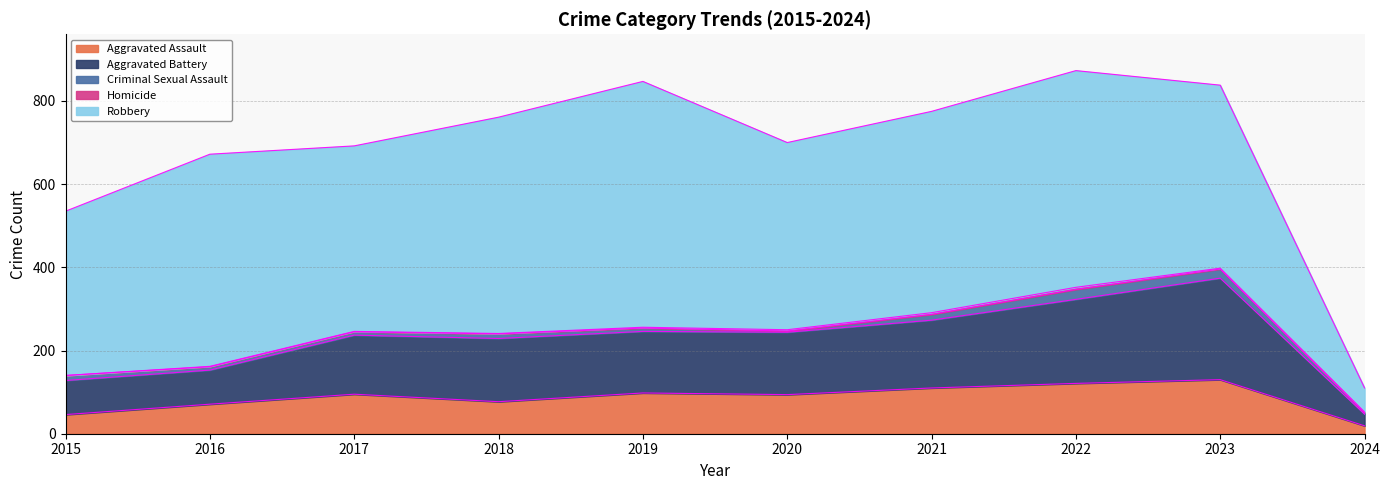

List the labels in order of Robbery value, largest first.

2019, 2022, 2018, 2016, 2021, 2020, 2017, 2023, 2015, 2024